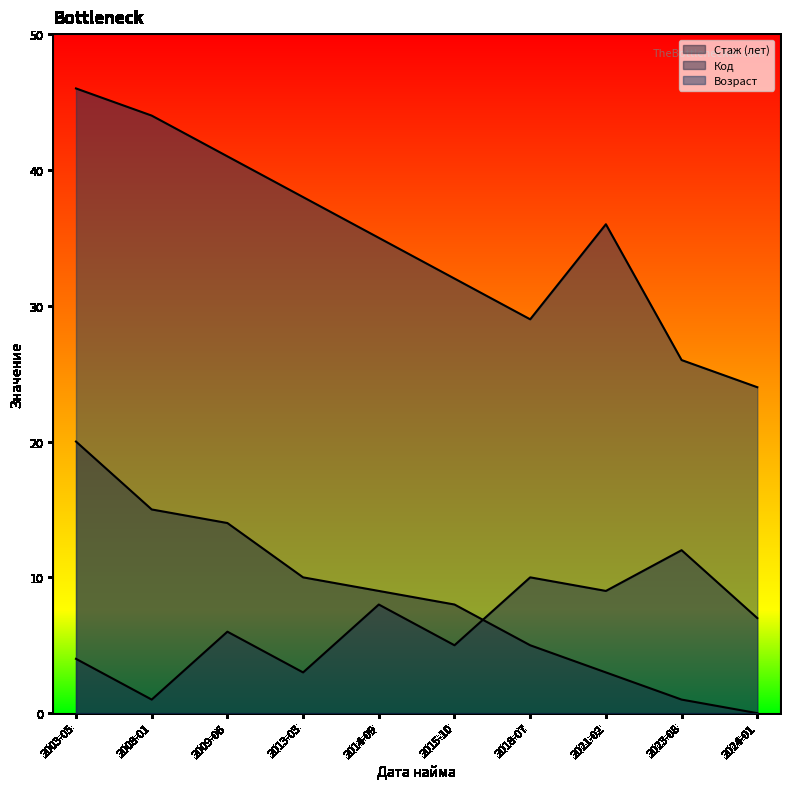

What are all the series names shown in the legend?

Стаж (лет), Код, Возраст